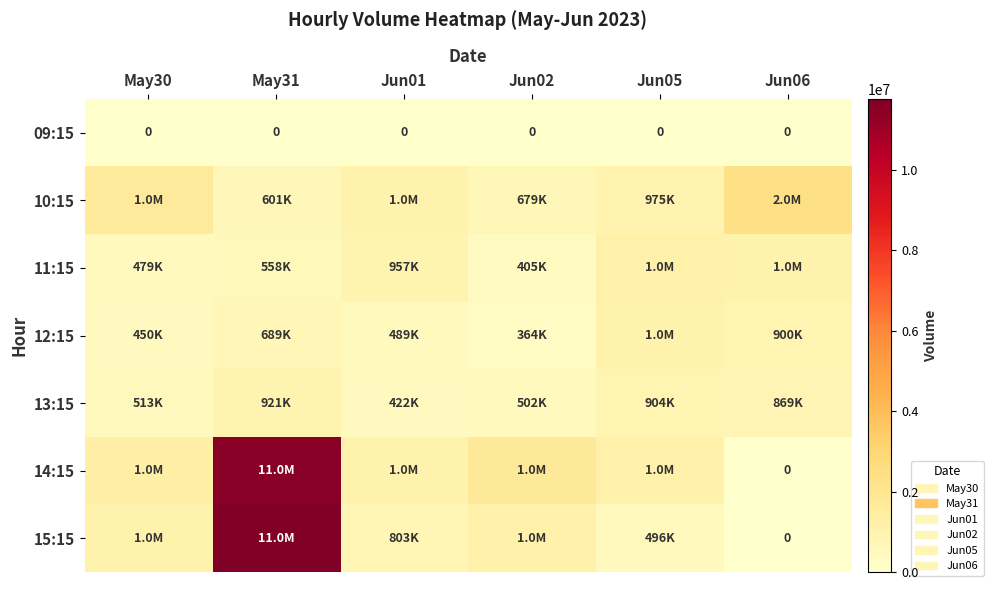

The 09:15 series shows 0 at Jun01. True or false?

True